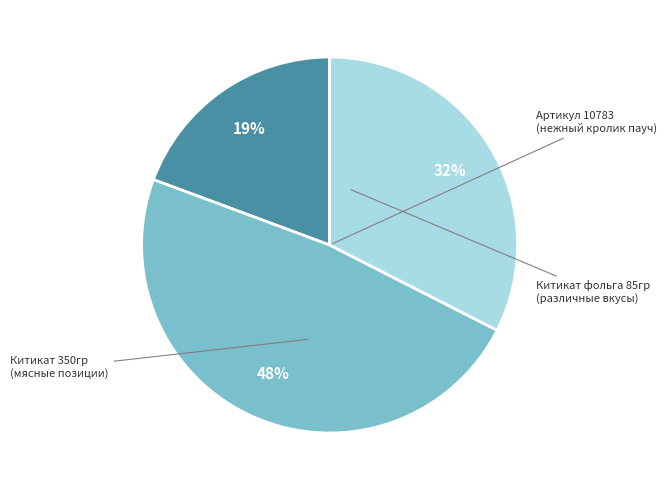

To the nearest percent, what is the difference between the largest and smallest slice percentages?

29%